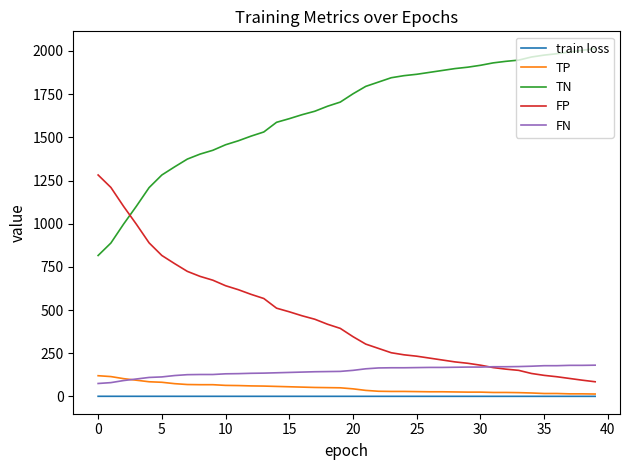

What is the maximum value shown in the chart?

2013.0